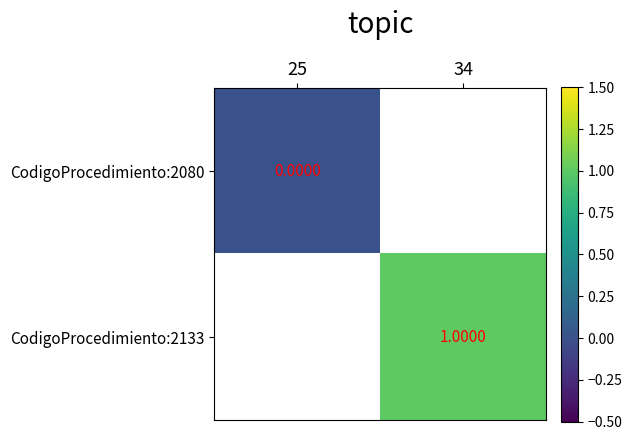

Which category has the highest value in the CodigoProcedimiento:2080 series?

25